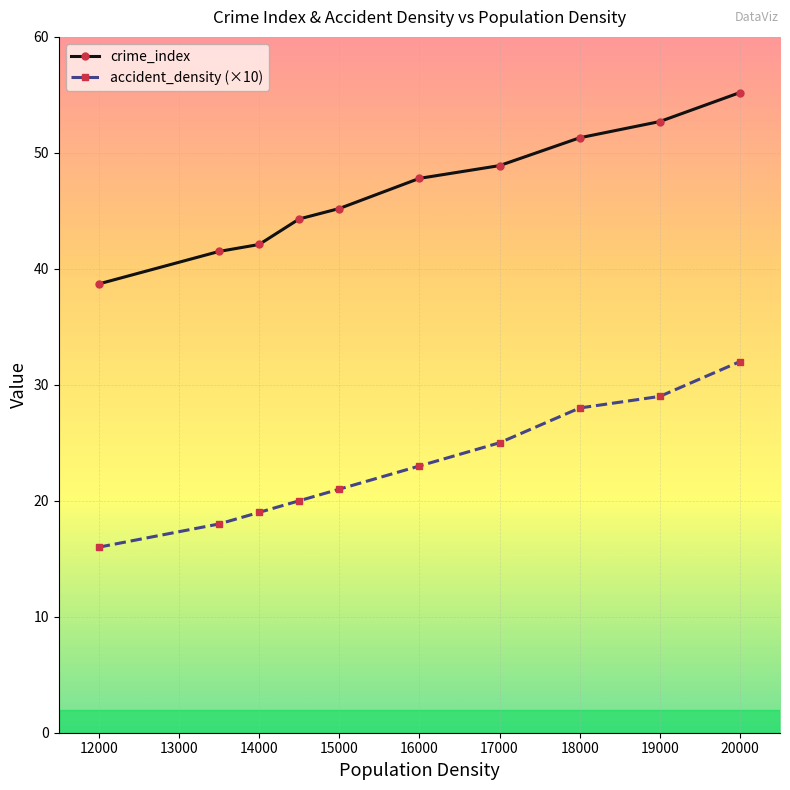

What is the average value of the accident_density (×10) series?

23.1